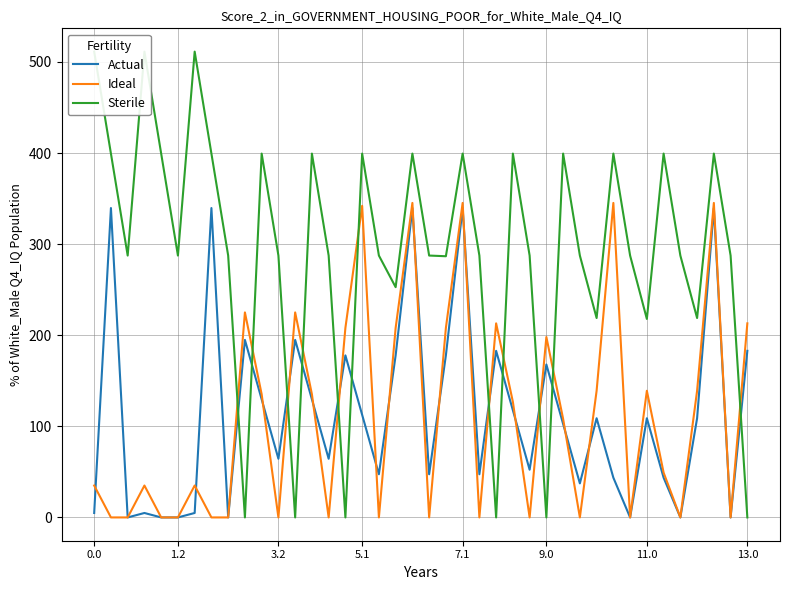

In Ideal, how many points are lower than both neighbors (excluding endpoints)?

10